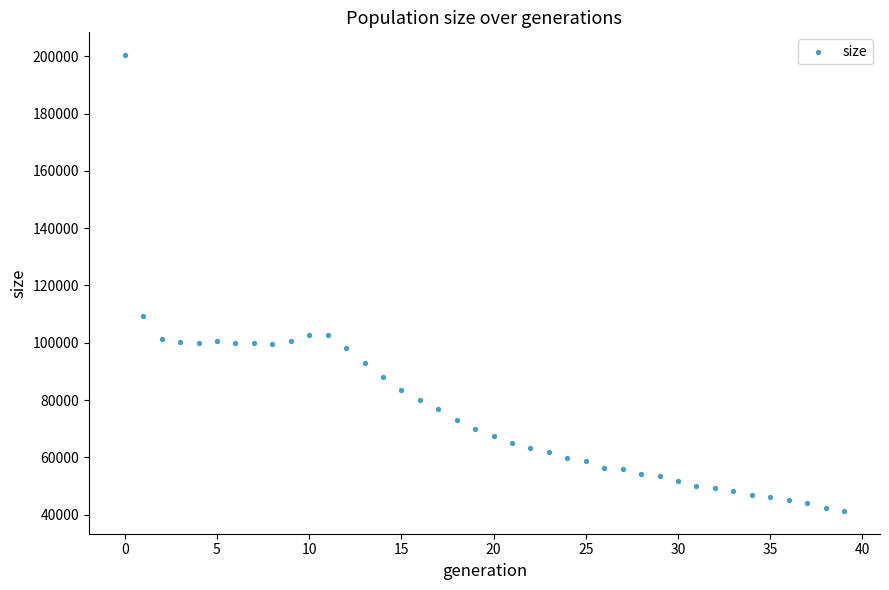

What is the range of Y values (max minus min)?

159197